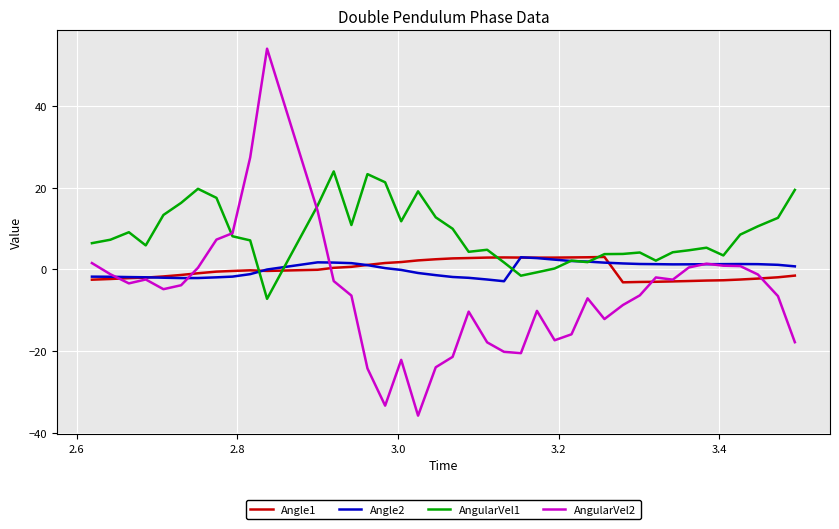

What is the maximum value shown in the chart?

53.9